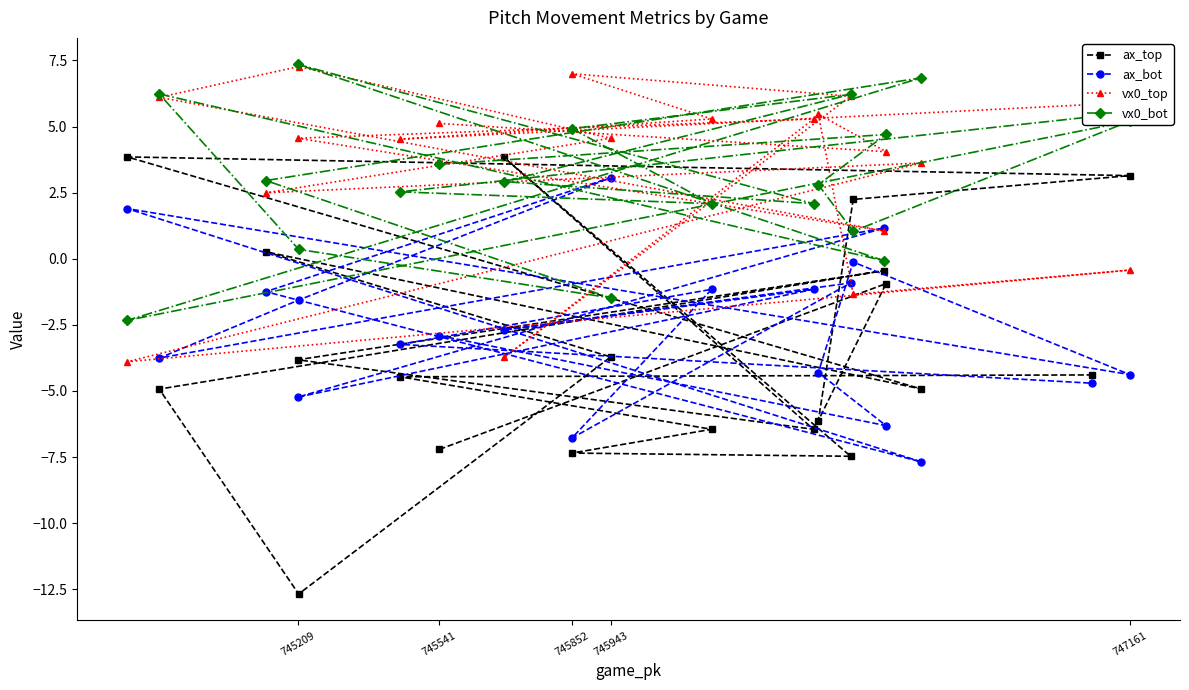

What is the value of the vx0_bot point at the 8th from the left?

3.0